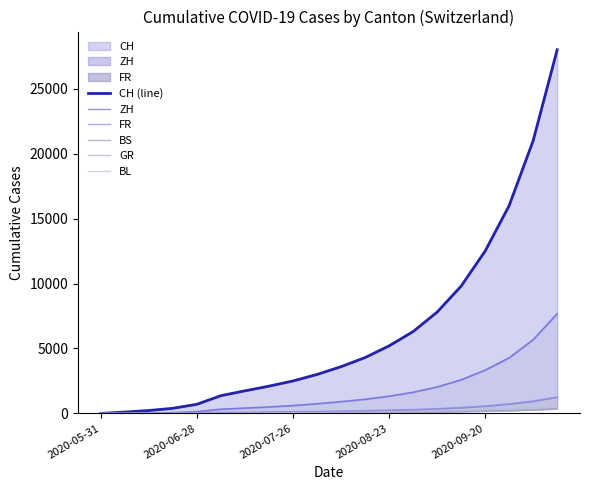

True or false: ZH and BL cross at least once.

False